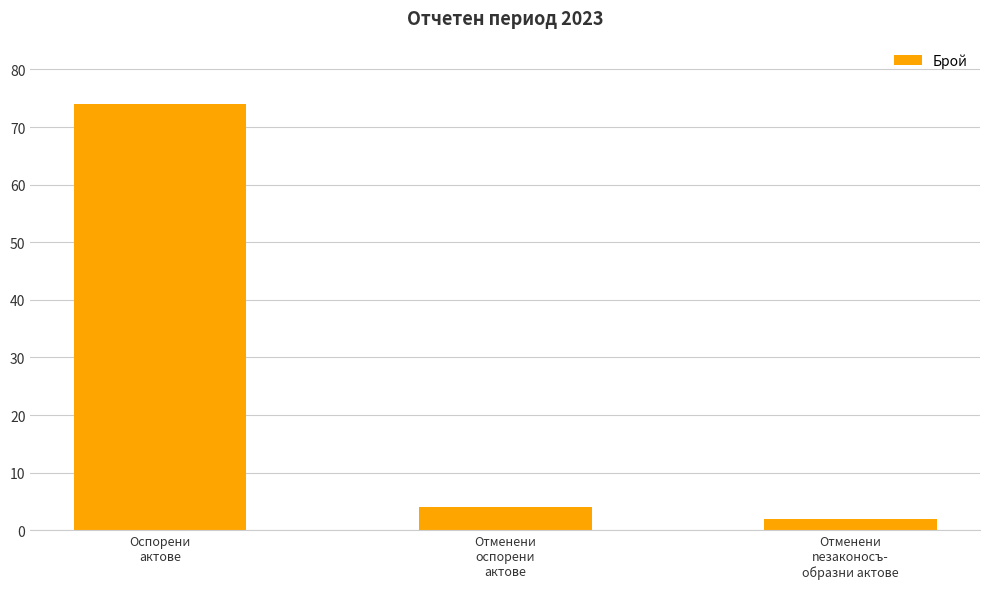

What is the difference between the values at Отменени
оспорени
актове and Отменени
nезаконосъ-
образни актове?

2